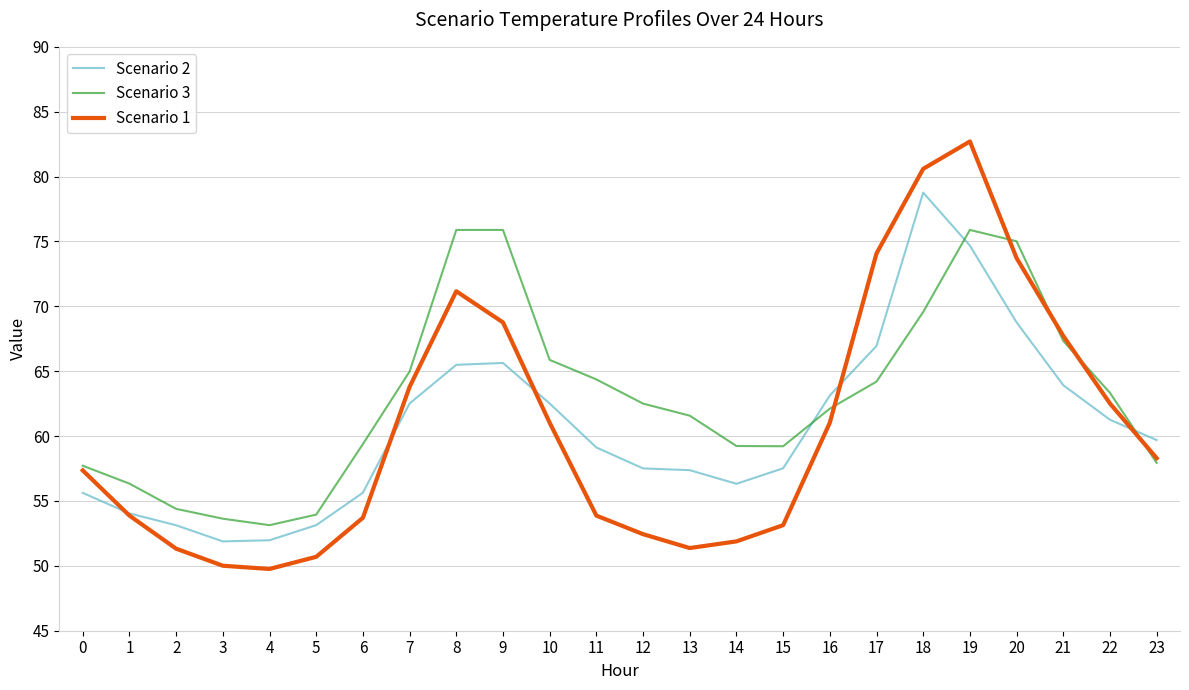

The Scenario 1 series shows 53.7 at 6. True or false?

True